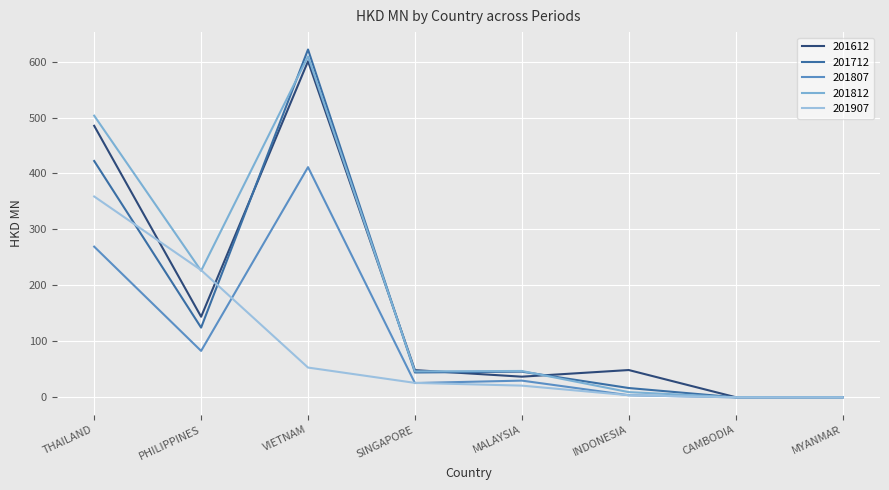

True or false: 201907 and 201712 intersect in this chart.

True